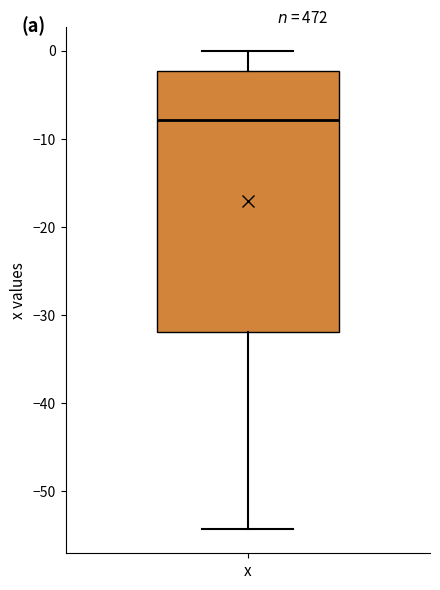

Read this box plot against the y-axis: the position of the median line, the range covered by the box, and the ends of both whiskers. The values are not printed on the chart, so give them approximately, as read against the axis.

median -8, box -32 to -2, whiskers -54 to 0